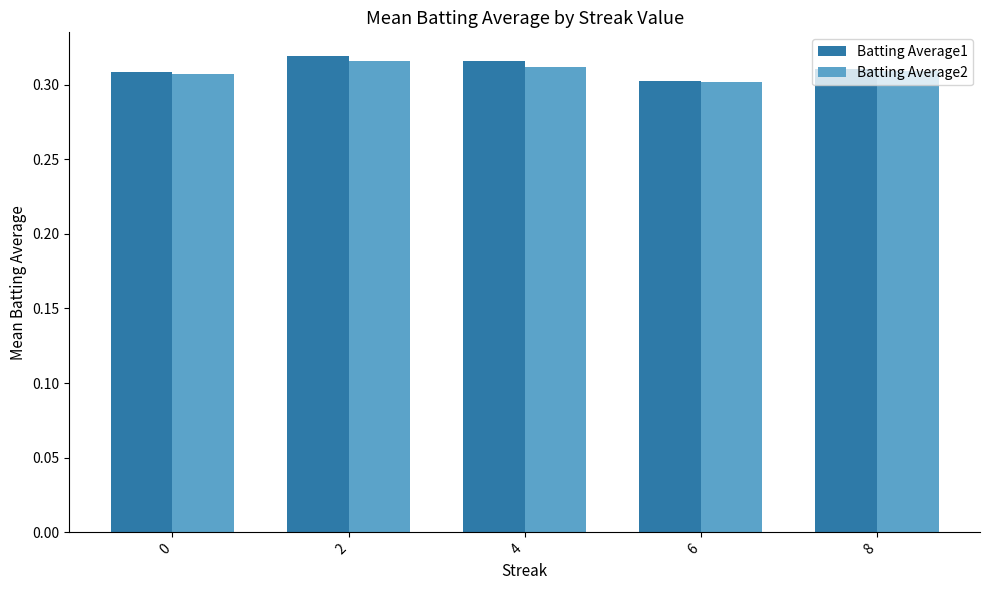

What are all the series names shown in the legend?

Batting Average1, Batting Average2